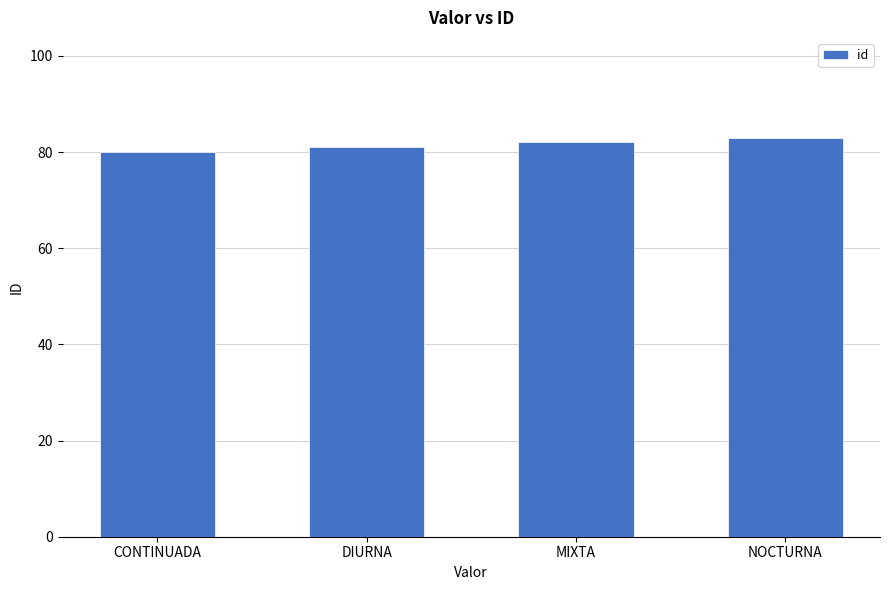

How many bars are there in total?

4